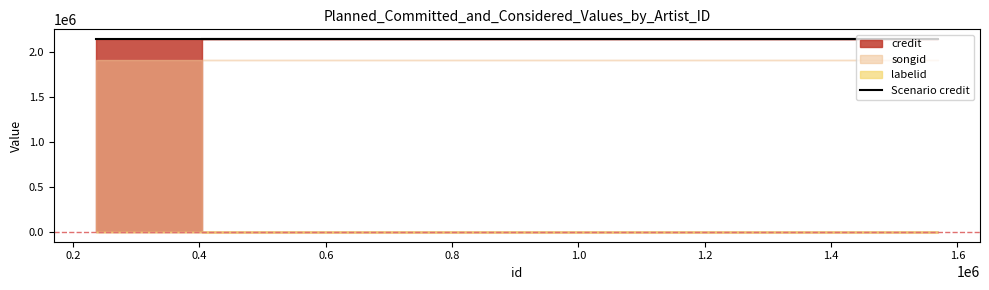

What is the spread (max minus min) of values at 489577?

2143073